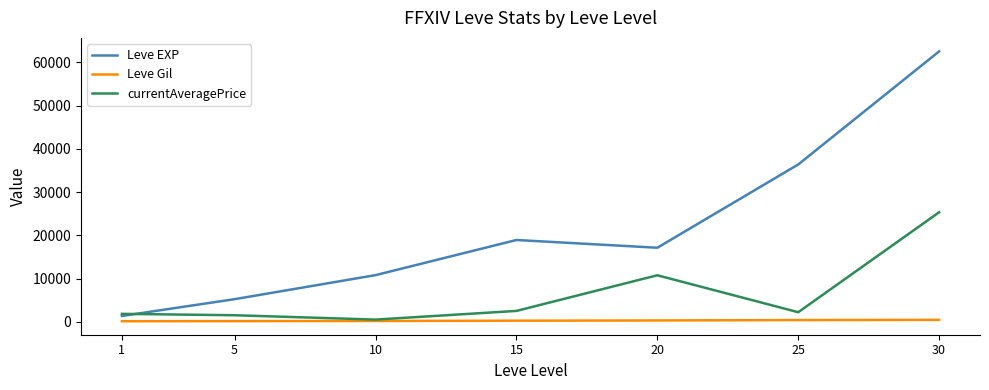

At which label does Leve EXP first exceed 17120?

15